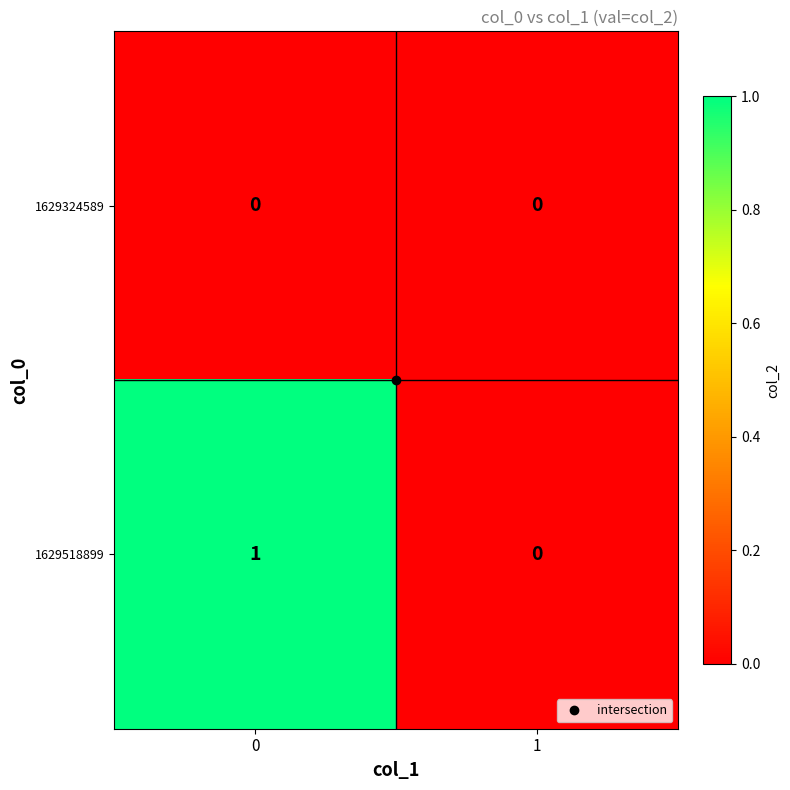

Rank the series at 0 from lowest to highest value.

1629324589, 1629518899